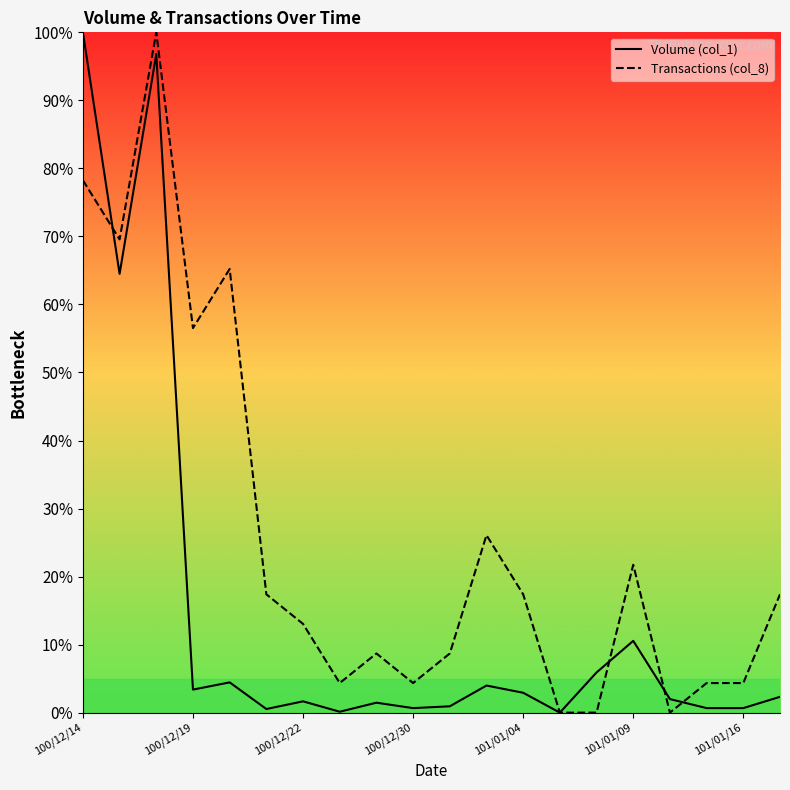

The Volume (col_1) series shows 16.8 at 101/01/09. True or false?

False